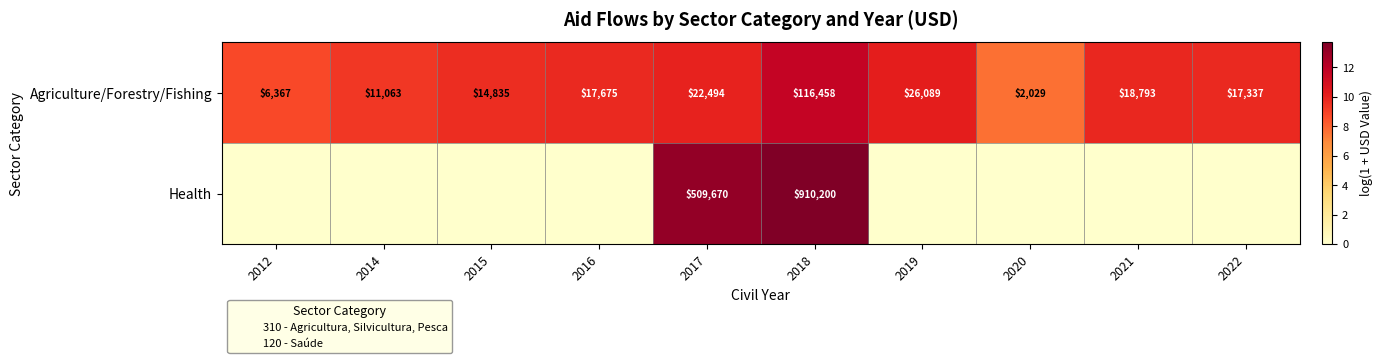

How many values in Health are above zero?

2